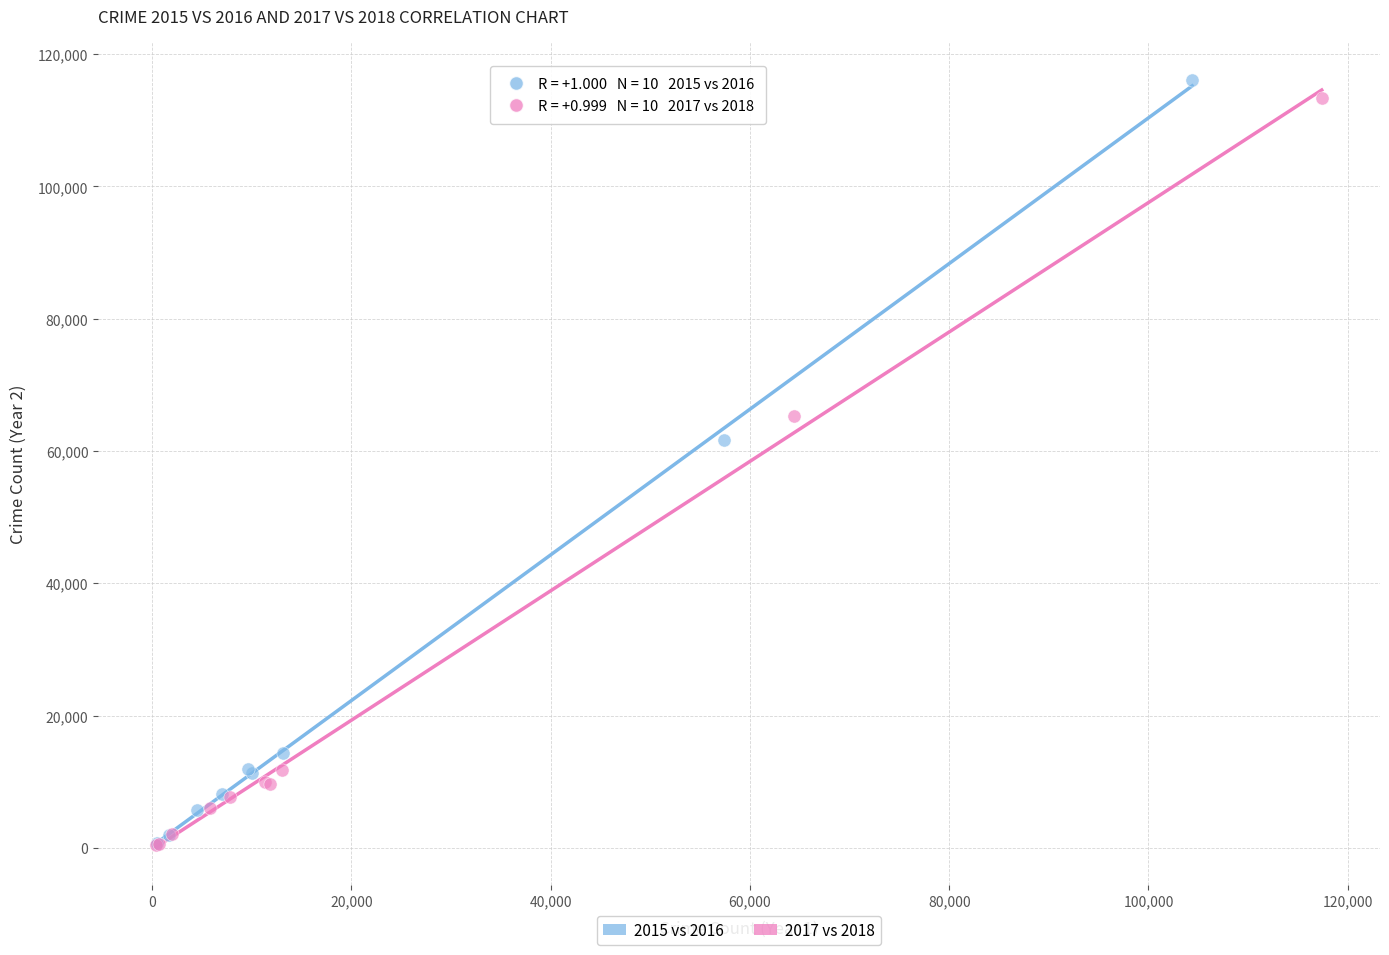

Which series has the widest spread of Y values?

2015 vs 2016